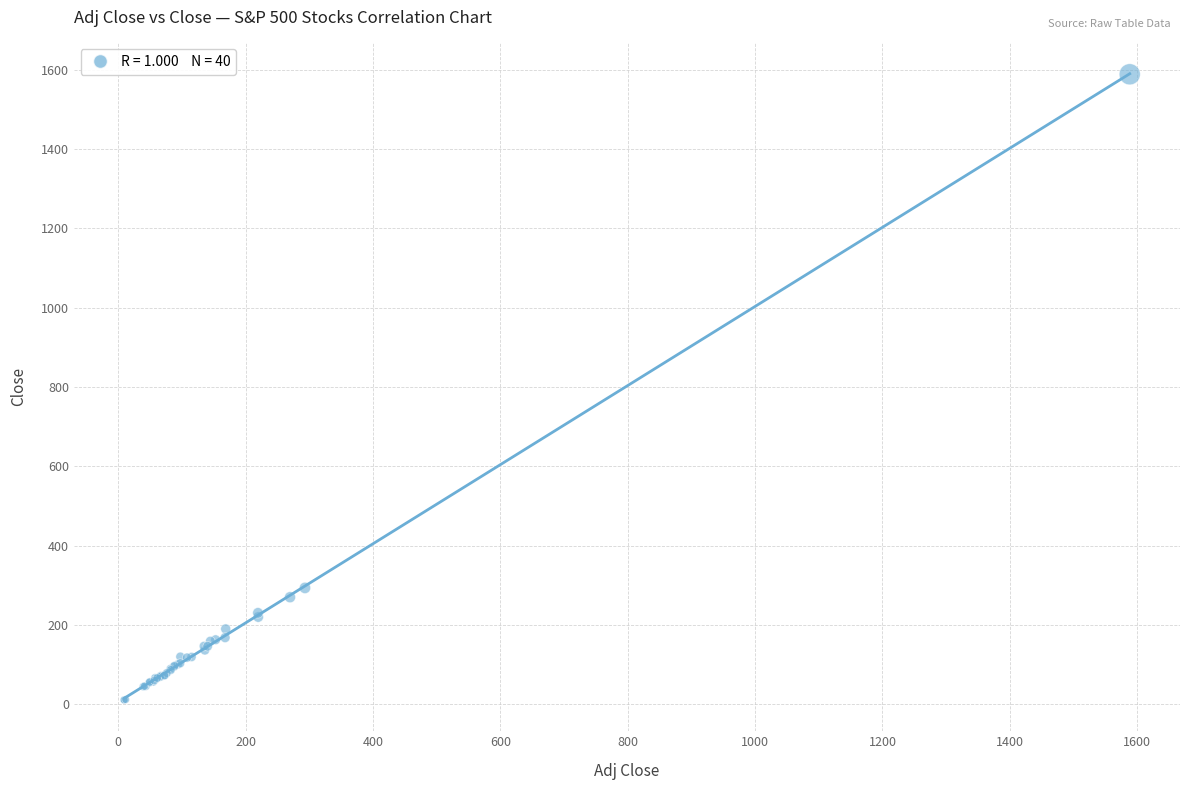

What Y value in the scatter plot is closest to 799?

293.2